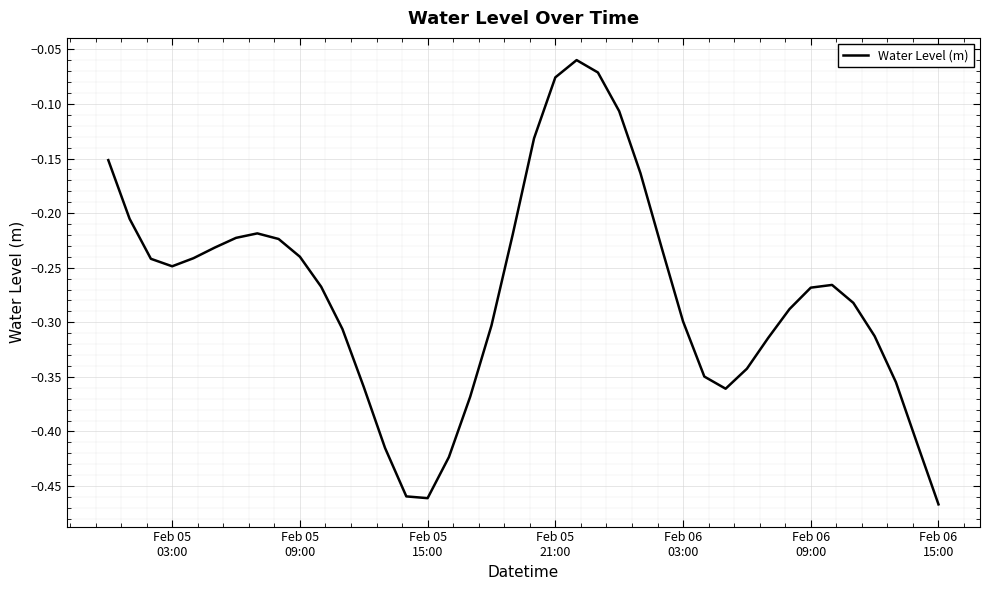

How many lines are shown in the chart?

1